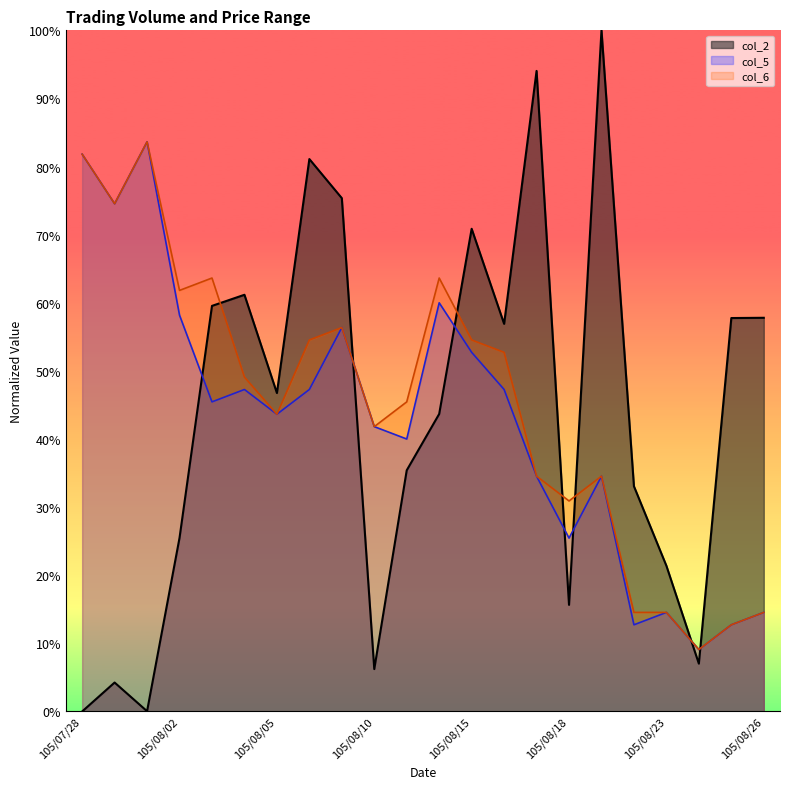

What is the value of the col_6 point at the 8th from the left?

0.5